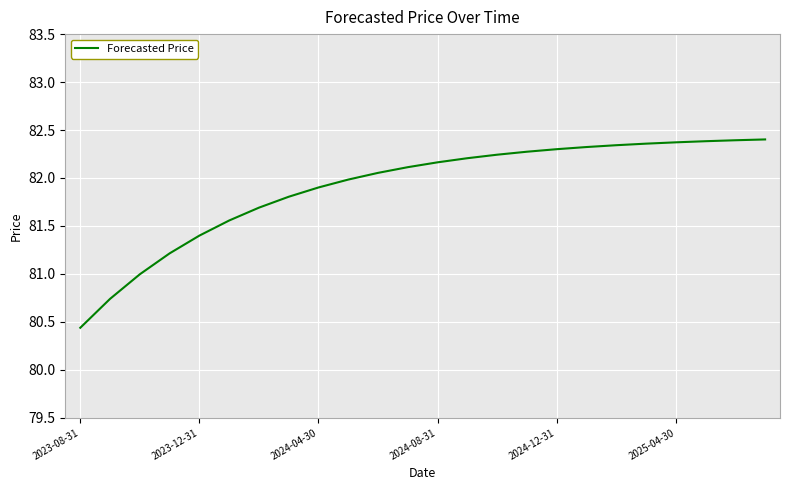

What is the smallest value displayed?

80.4